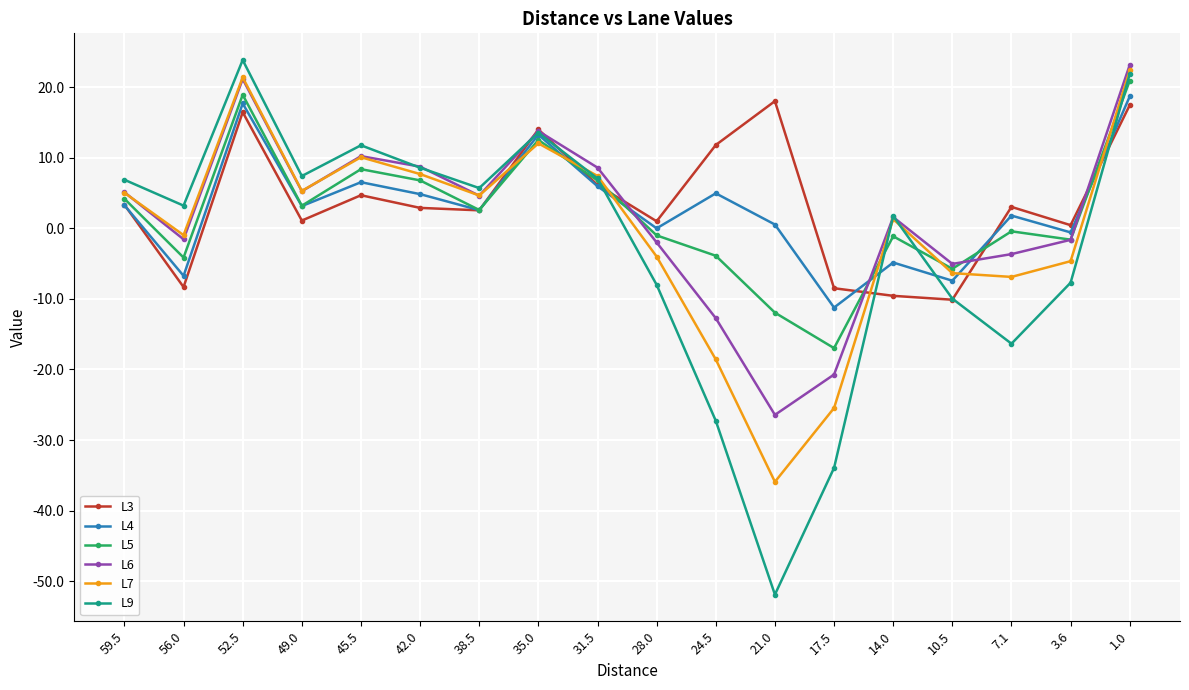

What is the greatest value displayed?

23.8